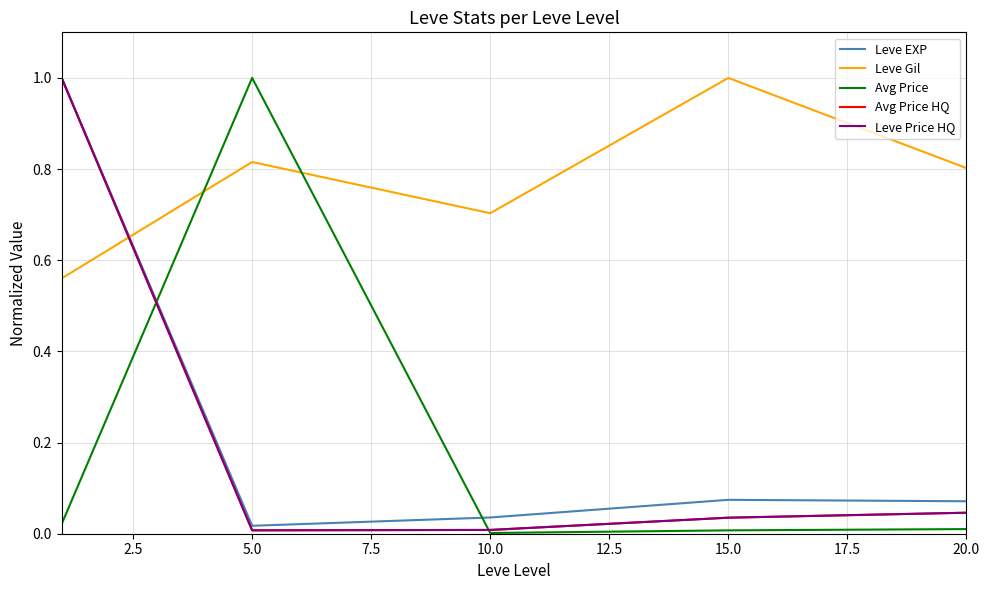

Which series ends up on top after the final intersection of Leve Price HQ and Leve Gil?

Leve Gil